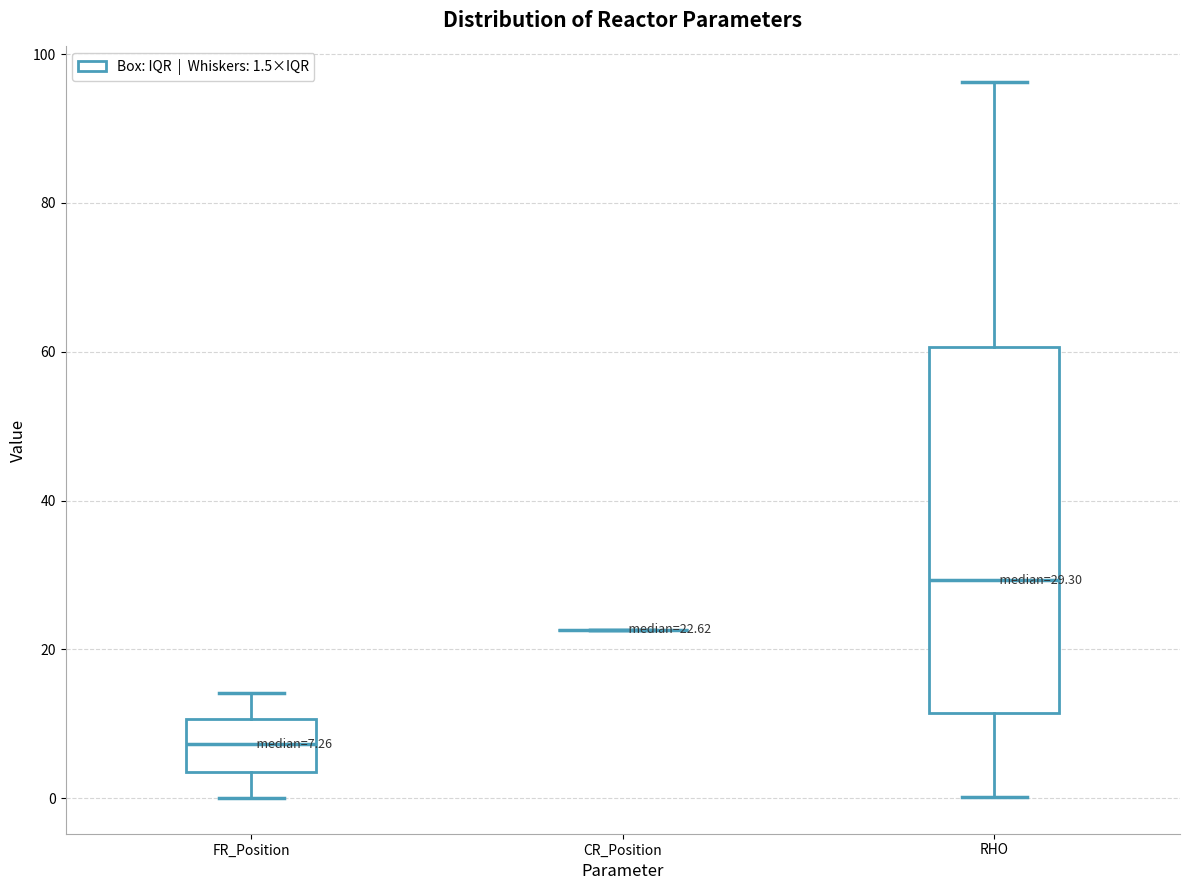

Which box is the tallest, from its lower edge to its upper edge?

RHO